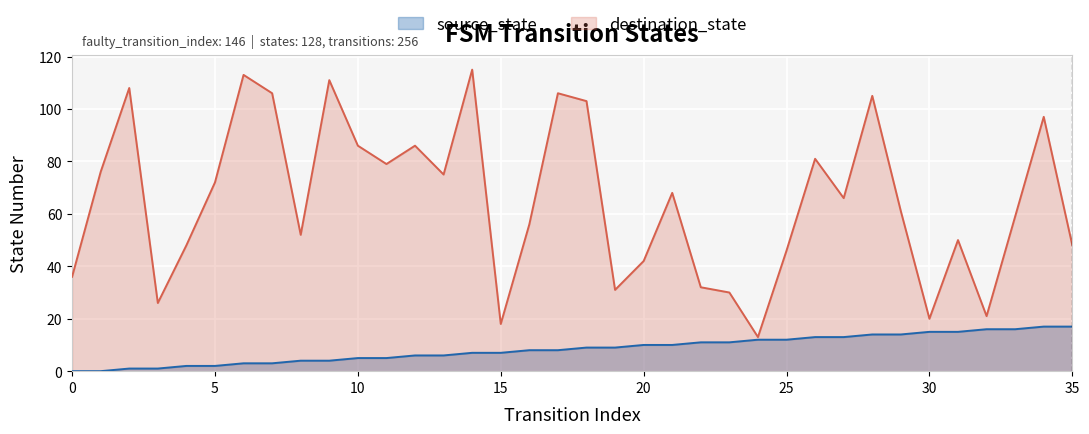

Rank the series by their maximum value, from lowest to highest.

source_state, destination_state